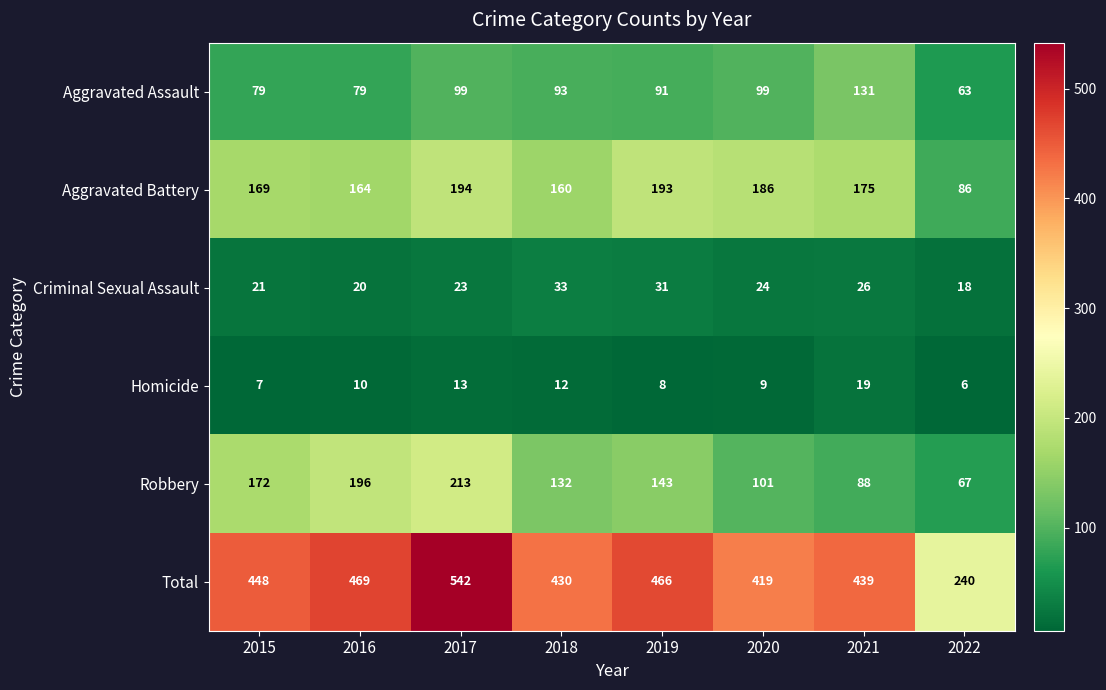

What is the difference between the highest and lowest values at 2015?

441